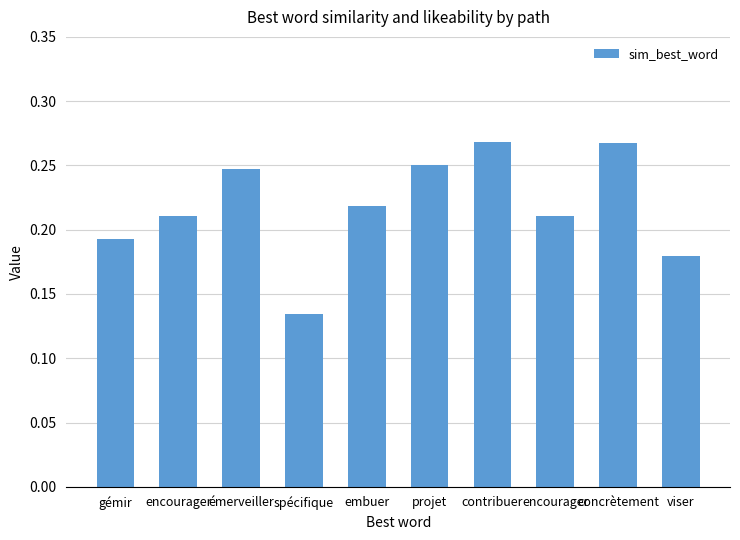

What is the label of the 3rd bar from the right?

encourager